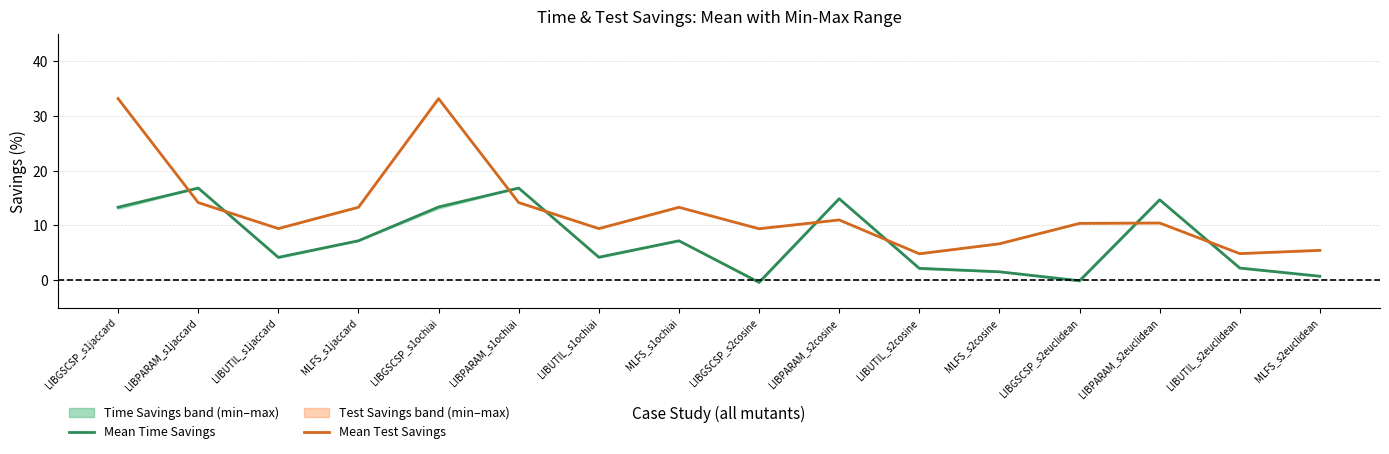

Is it true that Mean Test Savings equals 7.4 at LIBPARAM_s1ochiai?

False